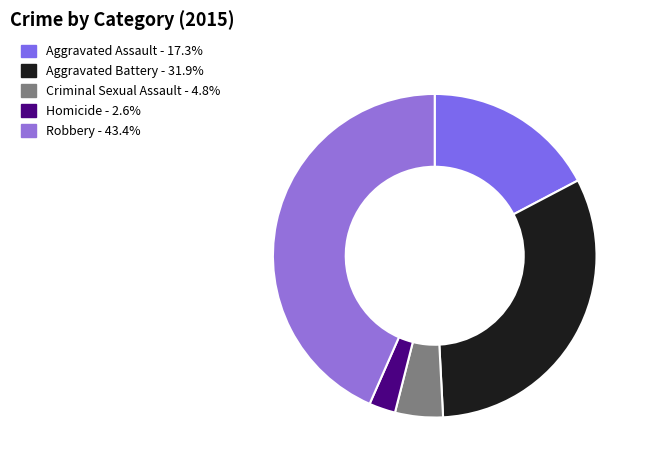

To the nearest percent, what is the difference between the Homicide and Aggravated Battery slice percentages?

29%